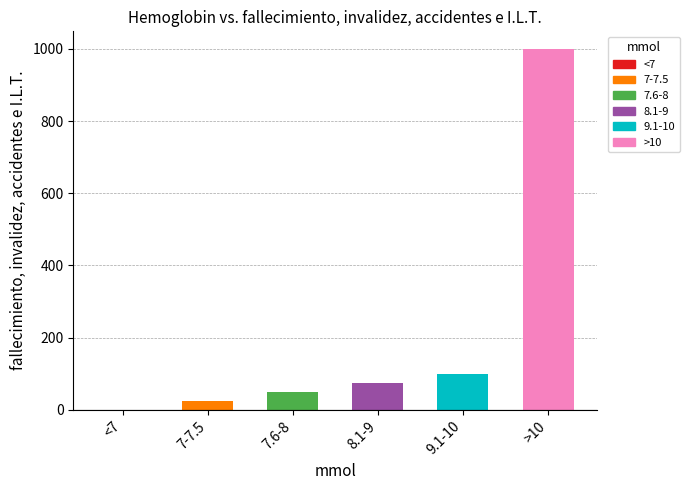

What is the sum of all values?

1249